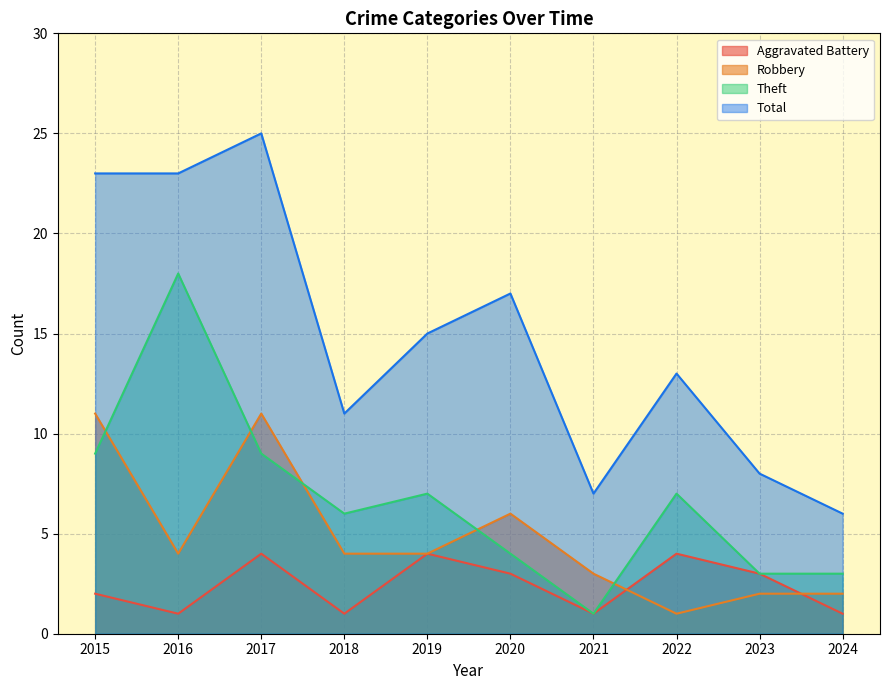

At which category does the chart reach its minimum across all series?

2016